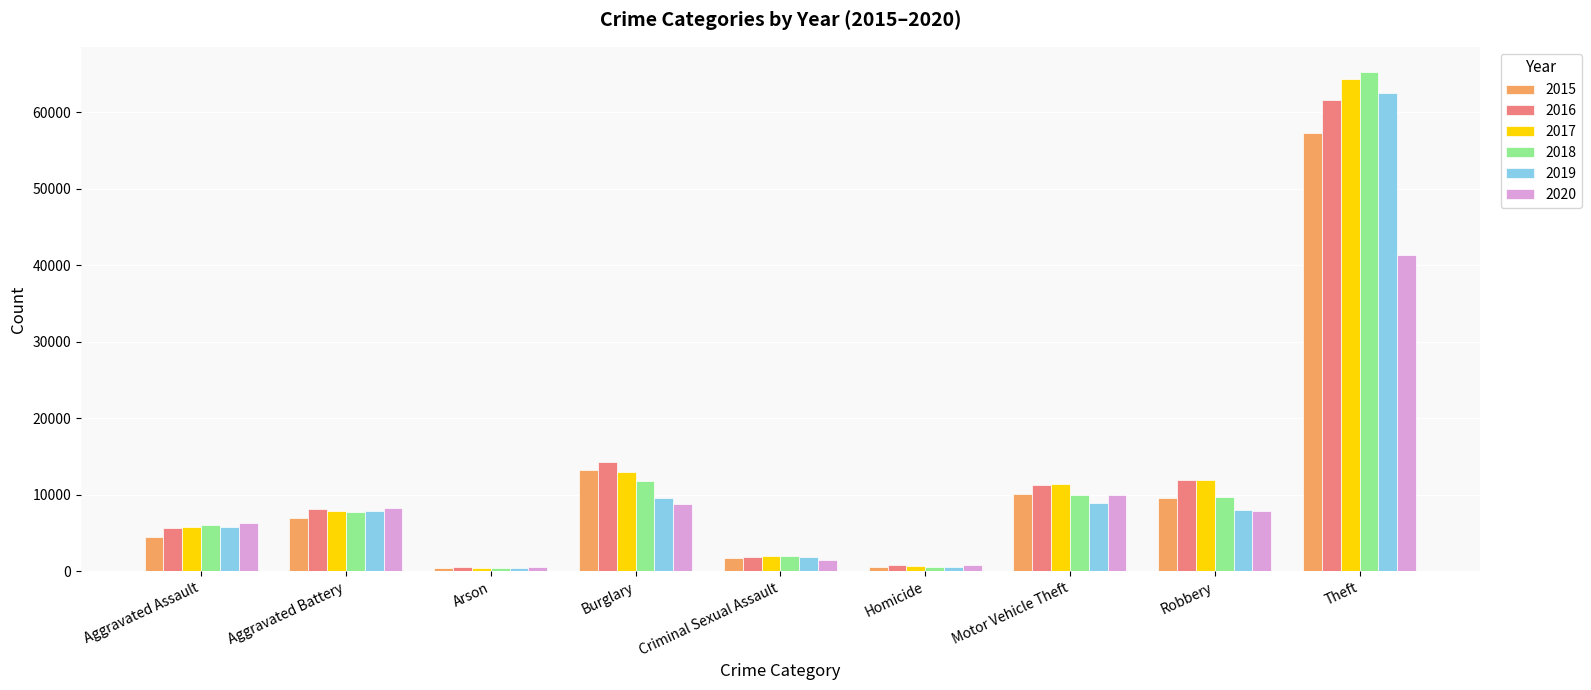

Which series changed the most between Burglary and Criminal Sexual Assault?

2016